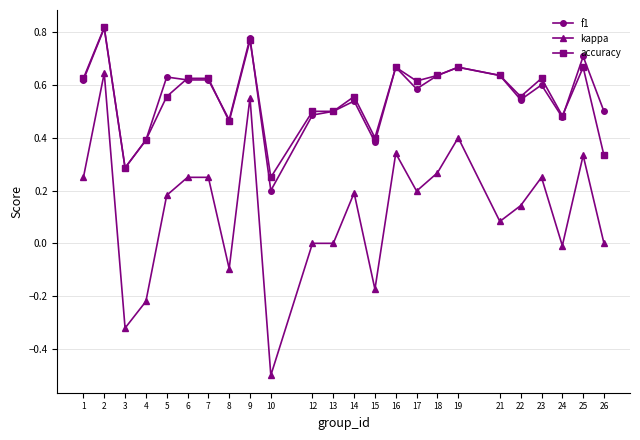

The value of kappa at 19 is 0.4. True or false?

True